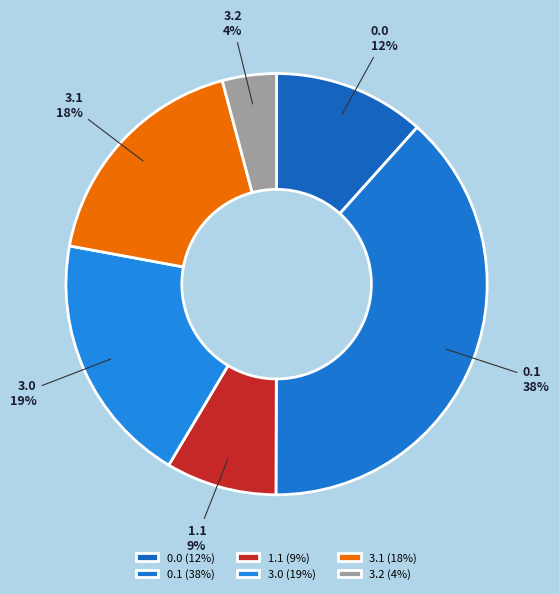

Do 3.1 and 3.0 together represent more than half of the pie?

No